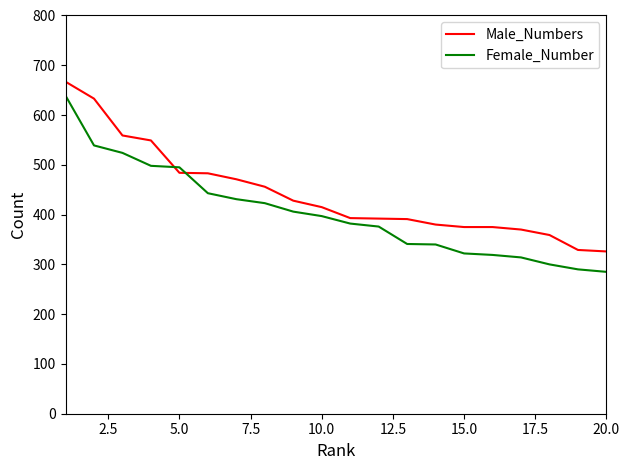

What is the minimum value shown in the chart?

285